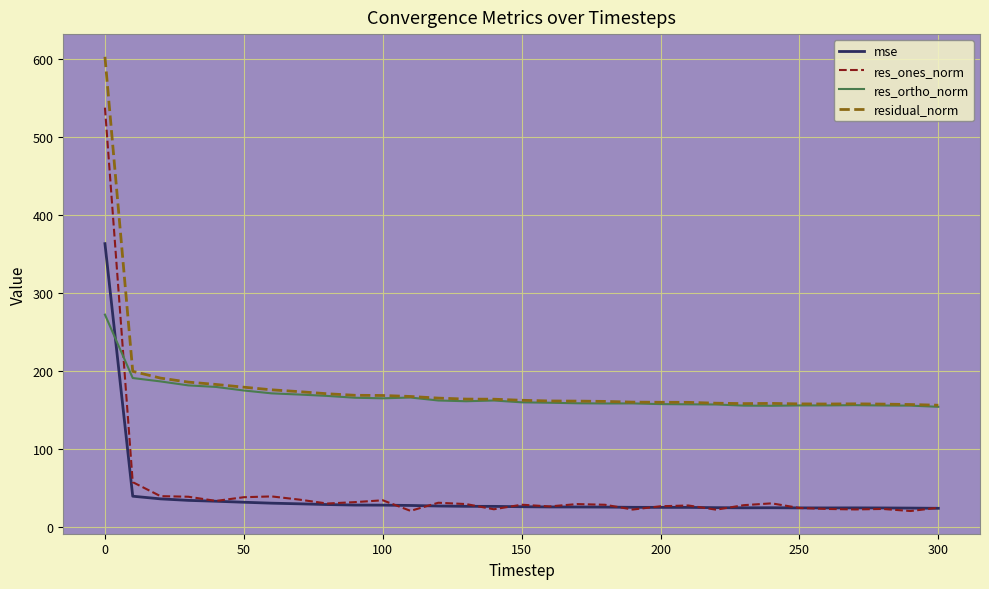

Which series has the widest spread of values?

res_ones_norm